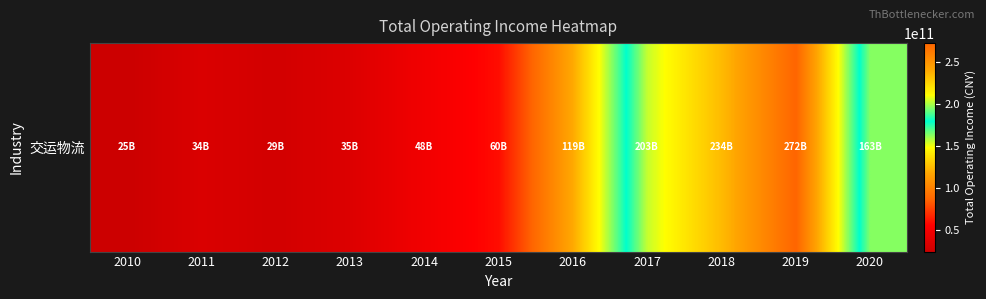

Rank the categories by value from lowest to highest.

2010, 2012, 2011, 2013, 2014, 2015, 2016, 2020, 2017, 2018, 2019